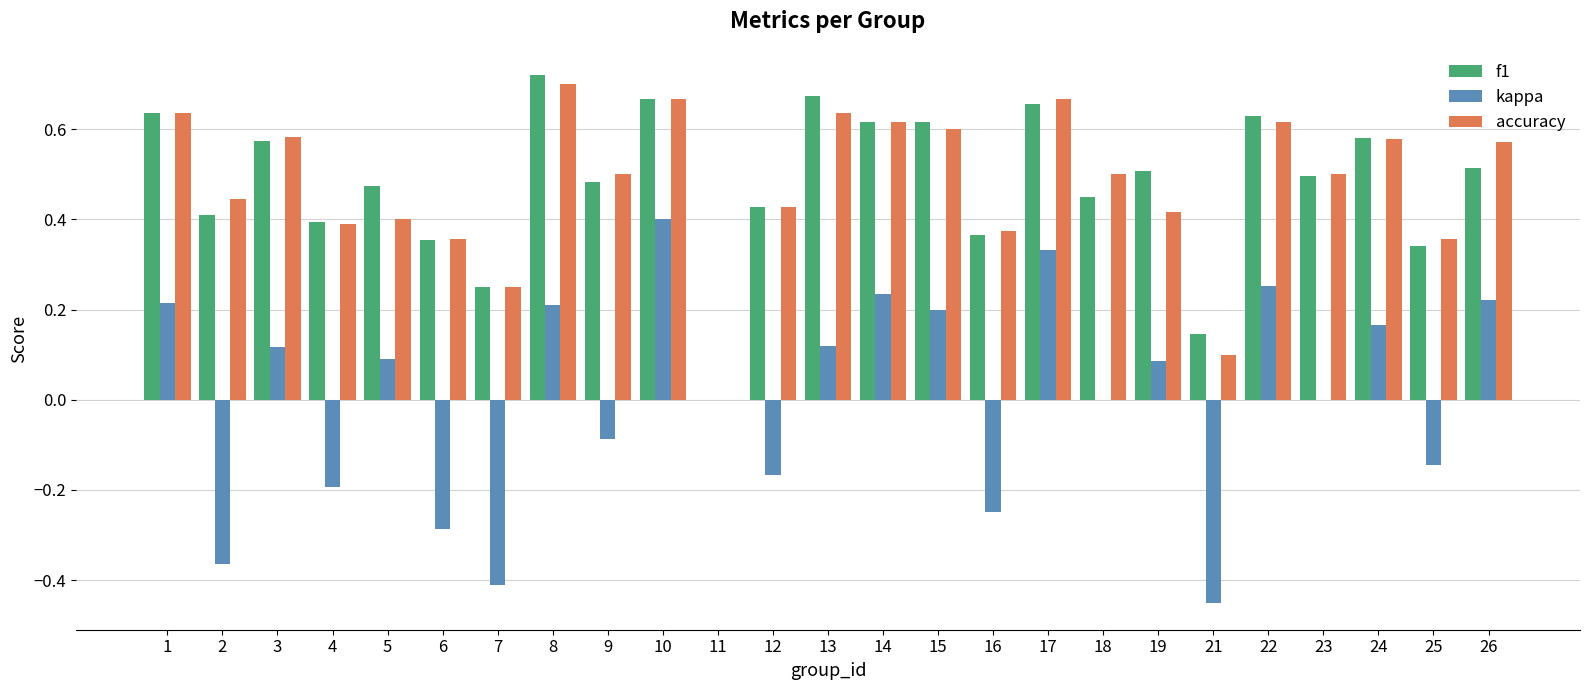

What is the sum of all f1 values?

12.0